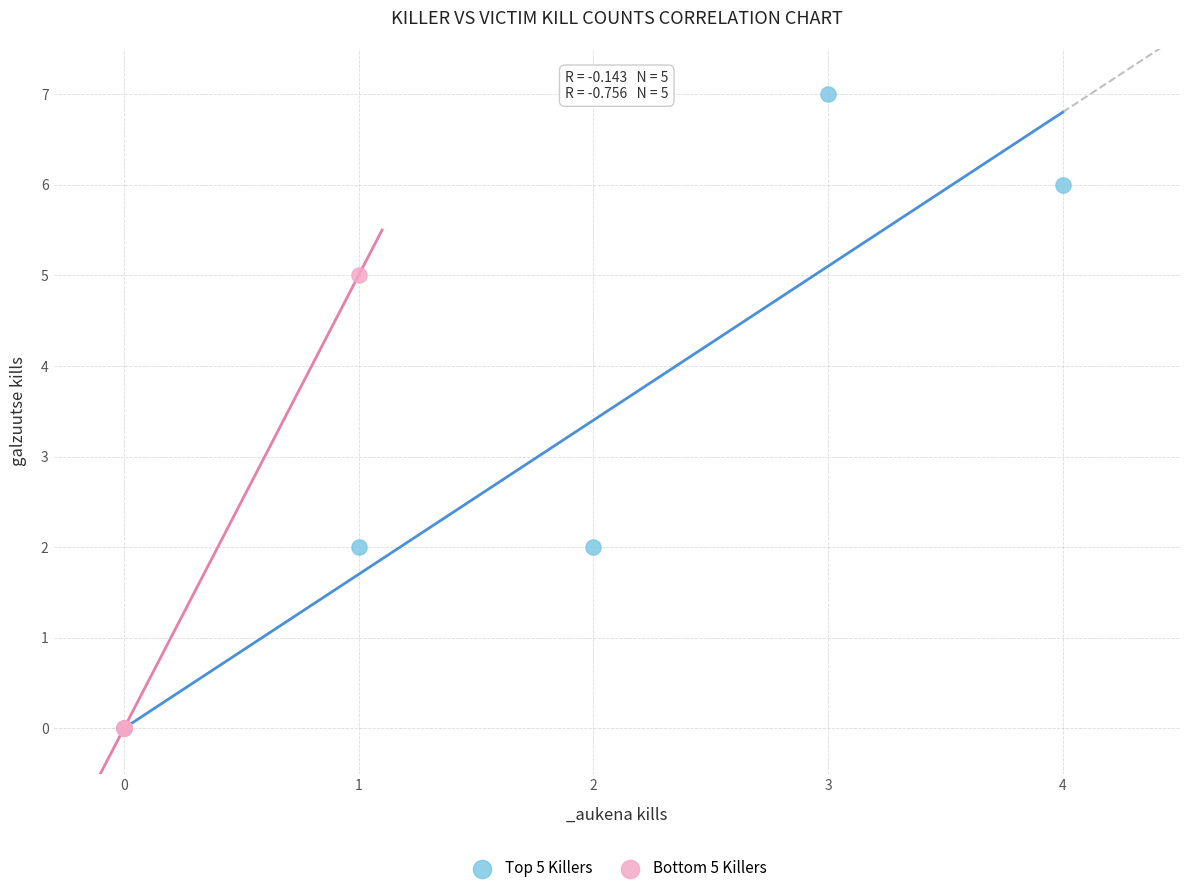

Which series contains the highest Y value?

Top 5 Killers